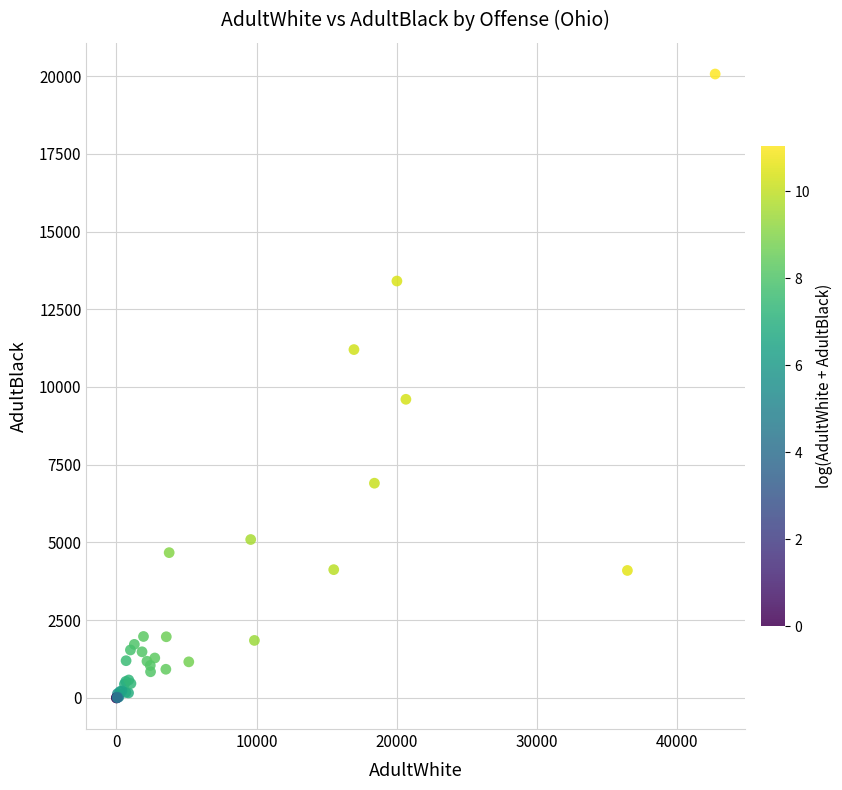

What Y value in the scatter plot is closest to 10034?

9604